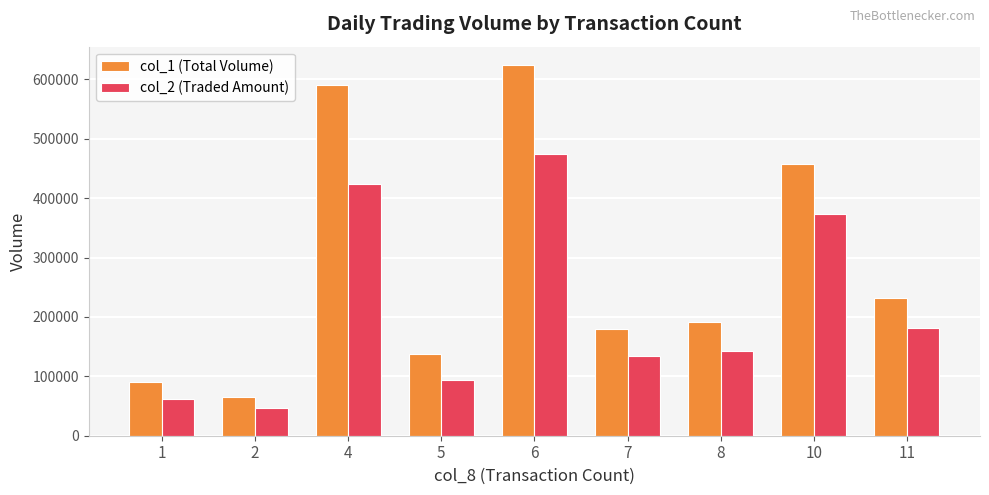

What is the lowest value of the col_1 (Total Volume) series?

66000